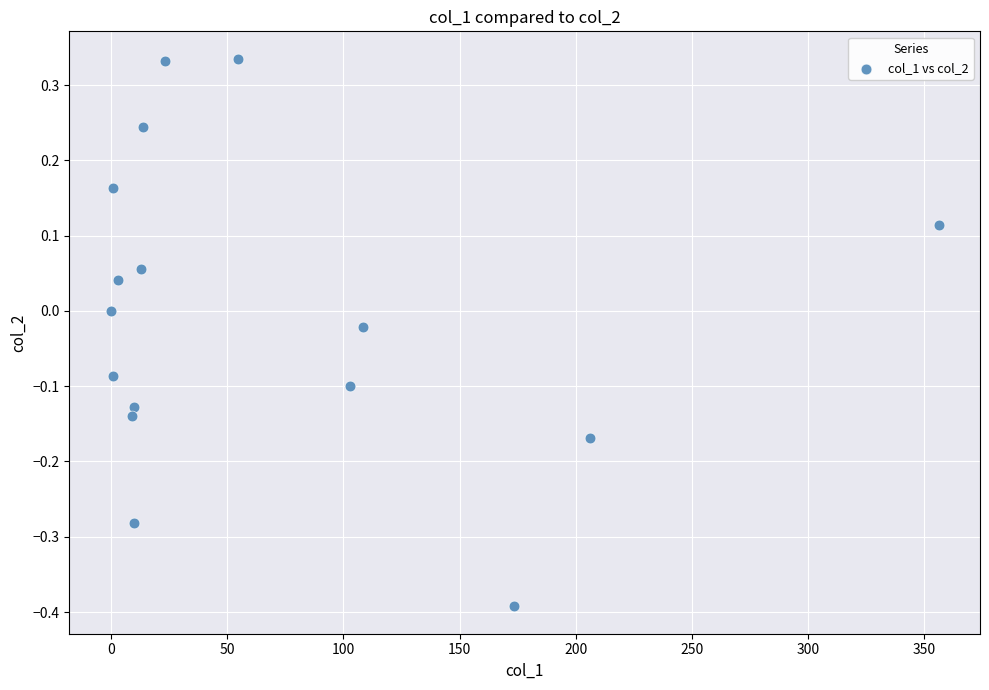

What is the range of X values (max minus min)?

356.1